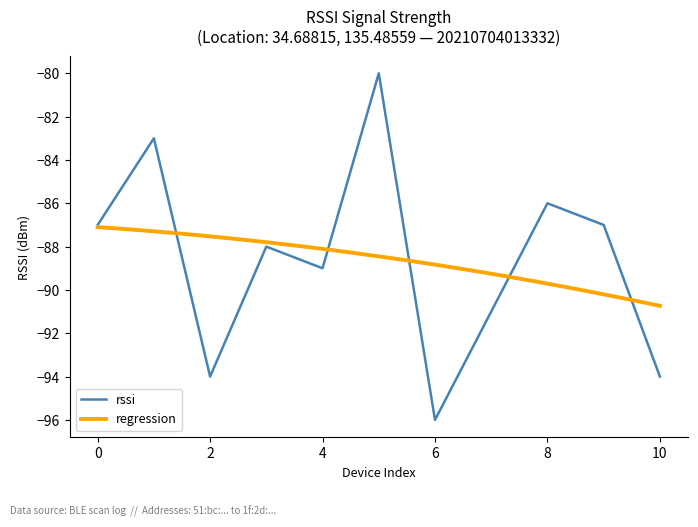

What is the difference between the second highest and minimum values?

13